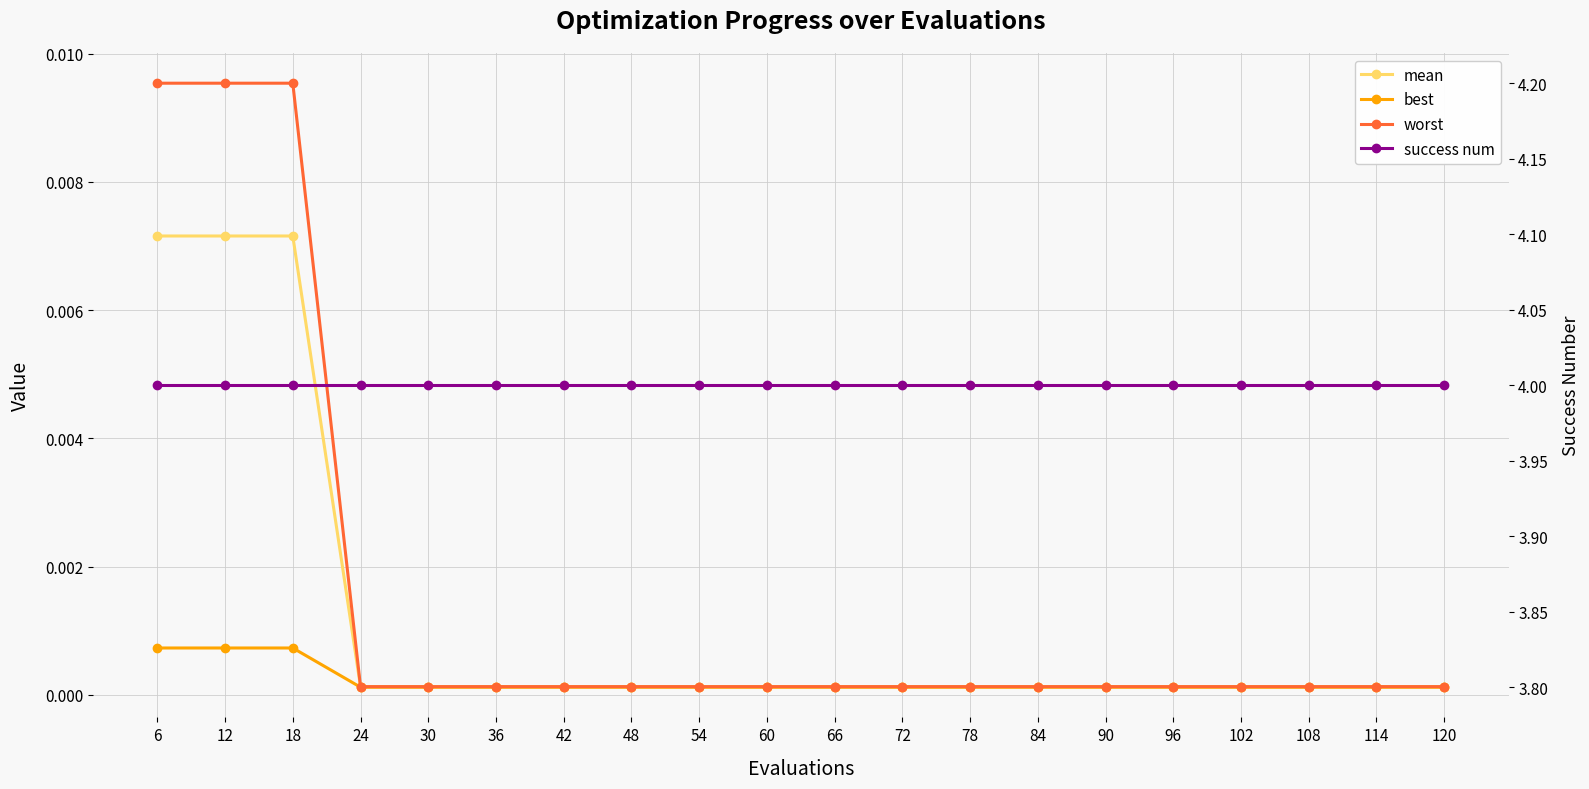

Rank the series at 114 from highest to lowest value.

success num, worst, mean, best